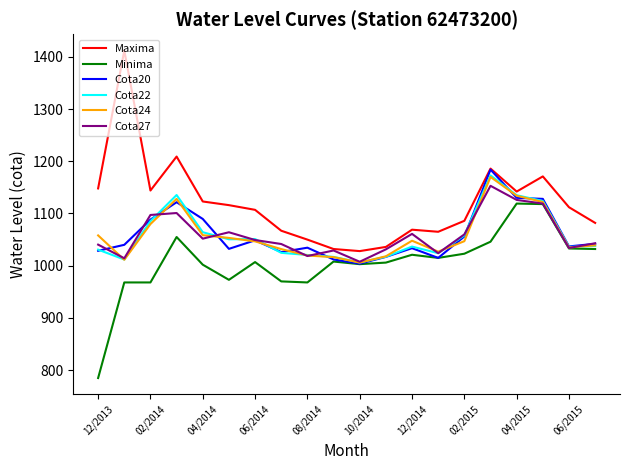

Which series has the largest total across all categories?

Maxima